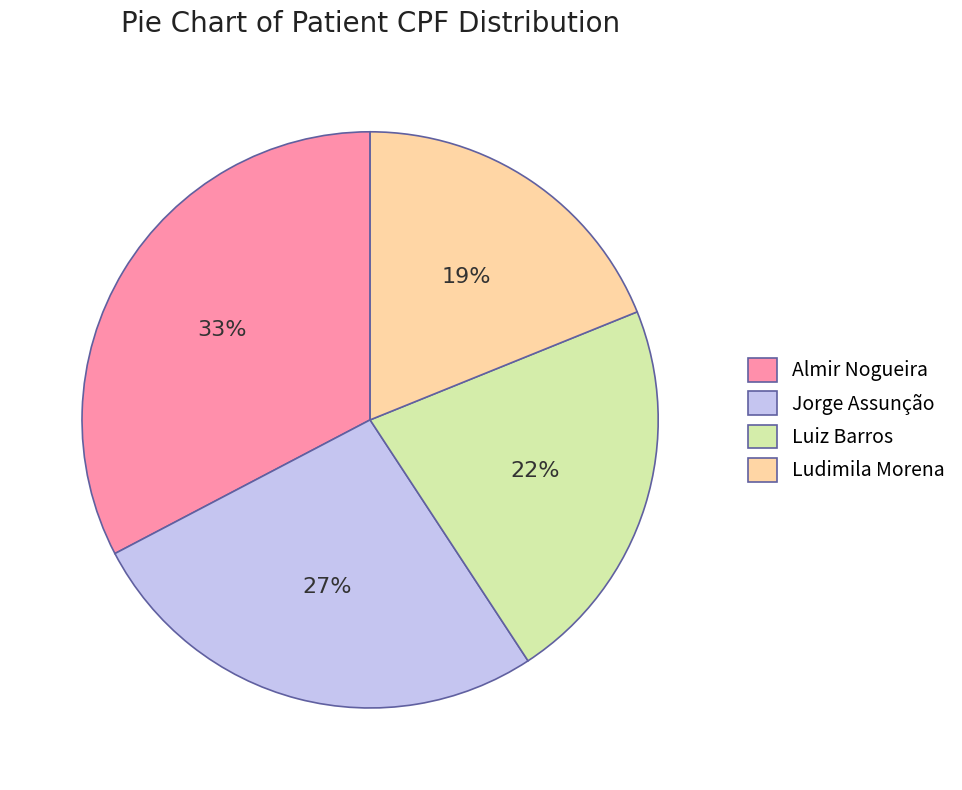

Does Luiz Barros represent more than half of the total?

No